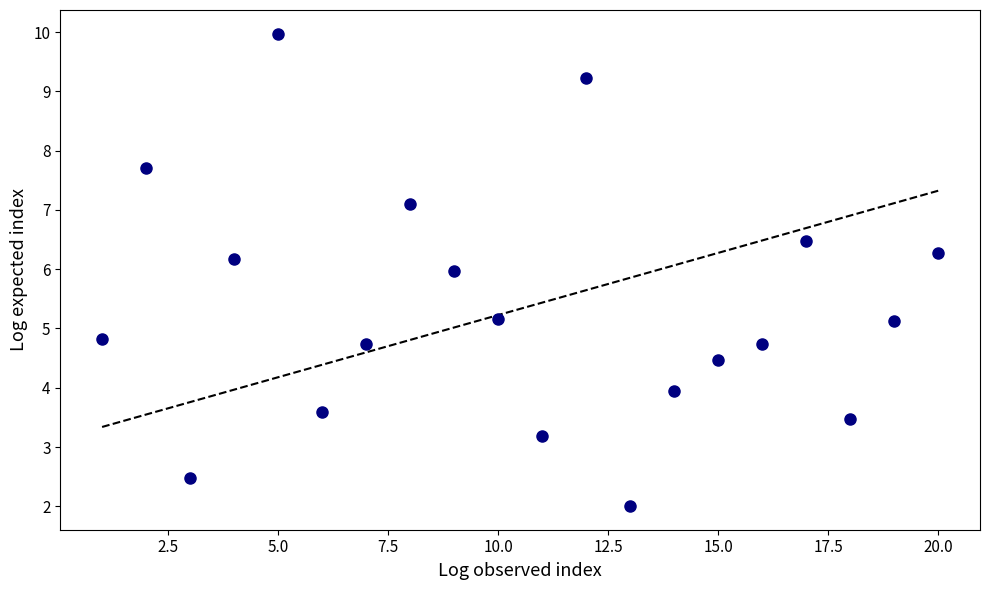

What is the range of Y values (max minus min)?

8.0